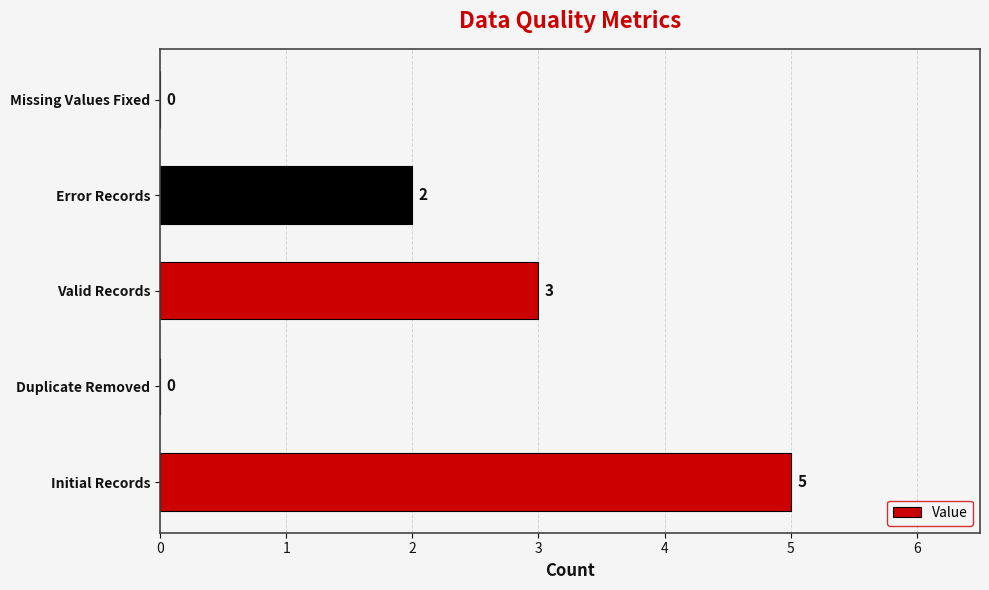

The value at Valid Records is 3. True or false?

True